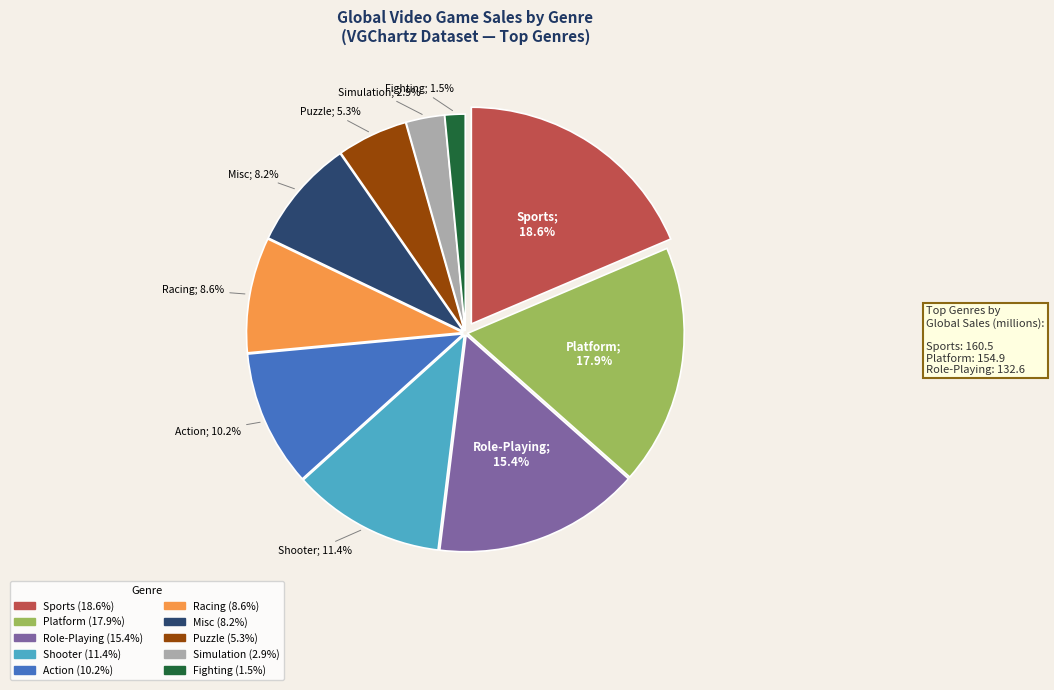

Does any single category account for the majority?

No